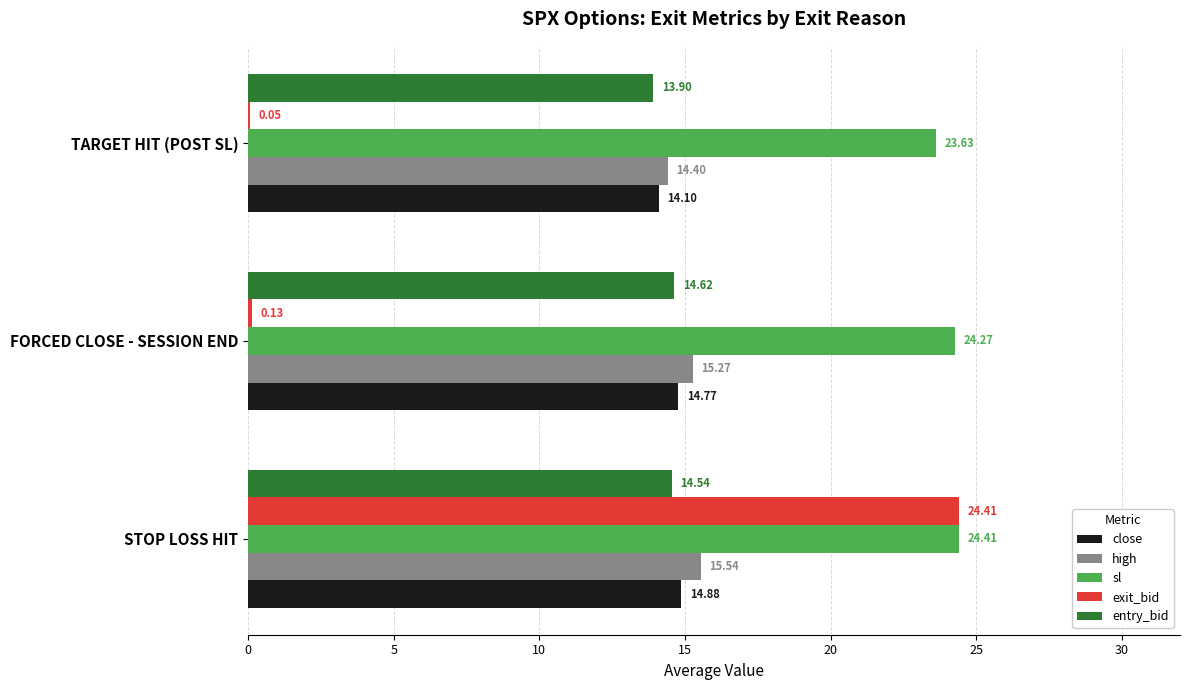

Where is entry_bid nearest to the value 14?

TARGET HIT (POST SL)